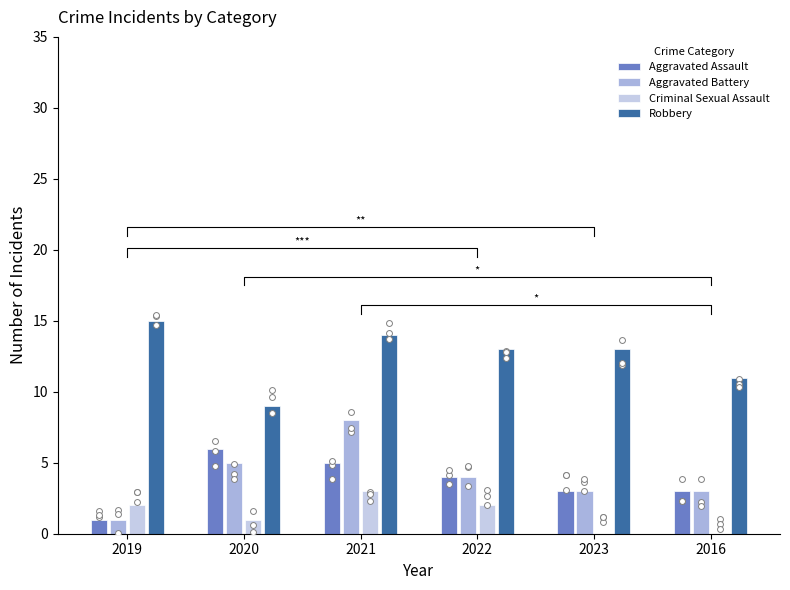

At which category is the sum across all series the highest?

2021